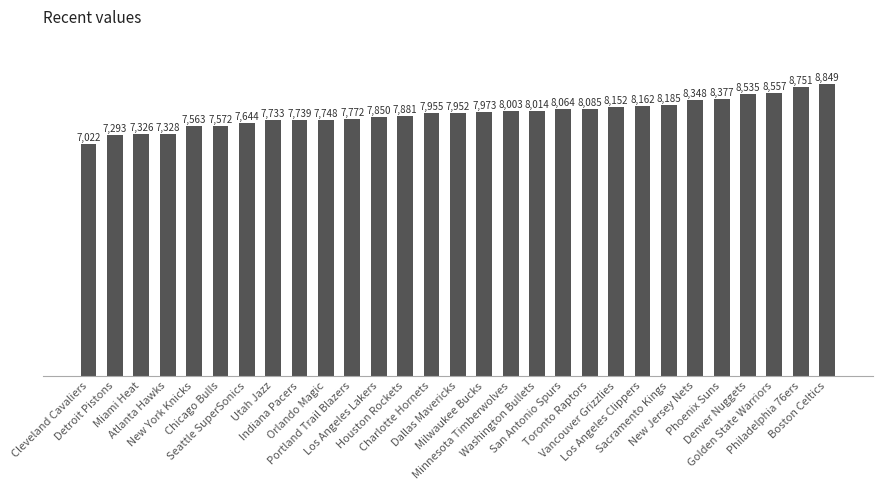

What is the greatest value displayed?

8849